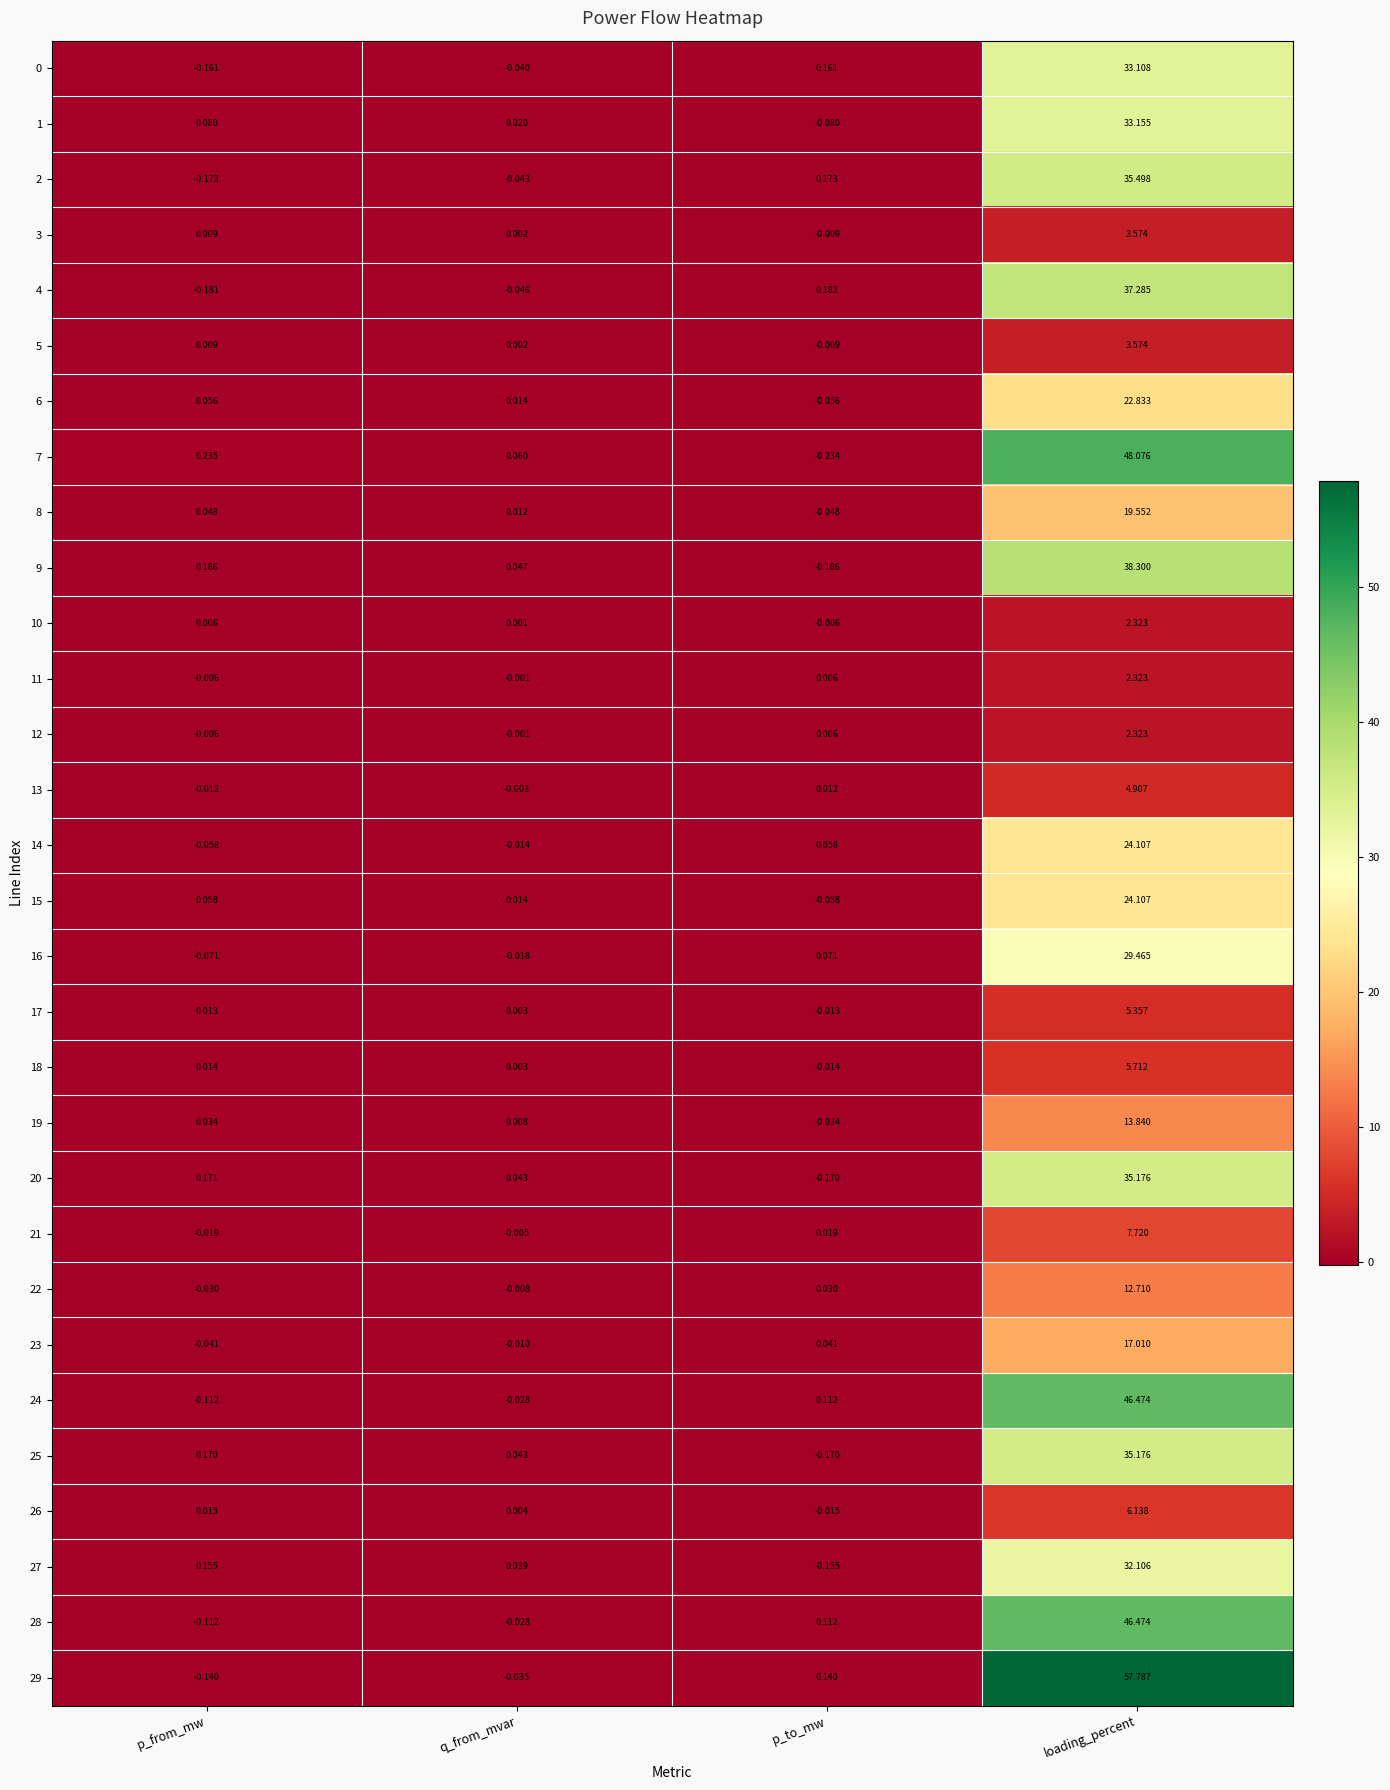

At which category is the sum across all series the highest?

loading_percent